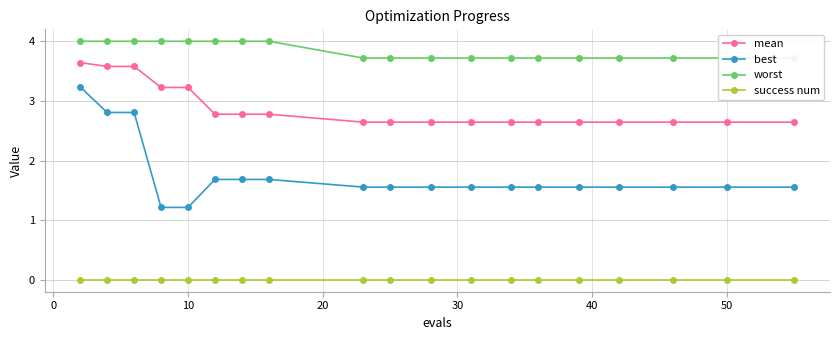

Rank the series by their maximum value, from lowest to highest.

success num, best, mean, worst